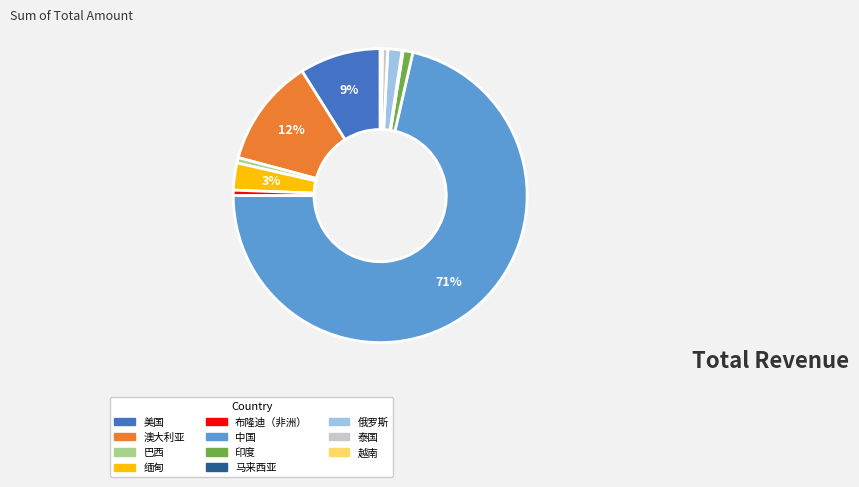

To the nearest percent, what is the combined percentage of 印度 and 缅甸?

4%